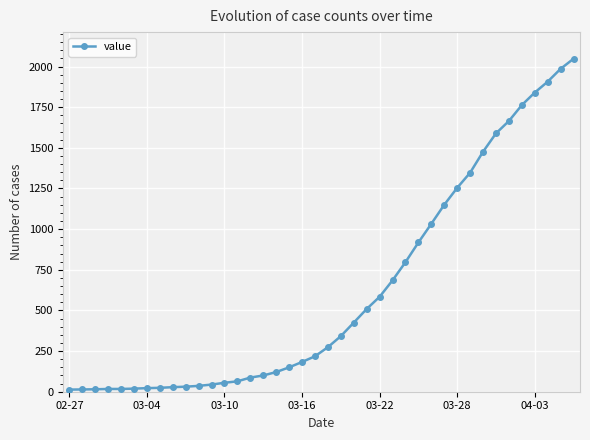

What is the minimum value shown in the chart?

13